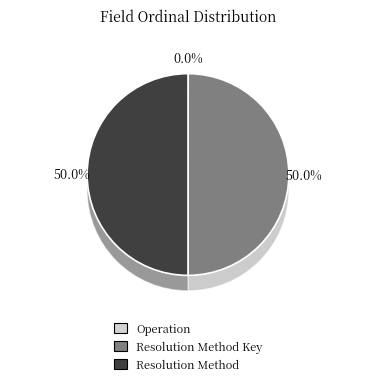

To the nearest percent, what is the difference between the largest and smallest slice percentages?

50%